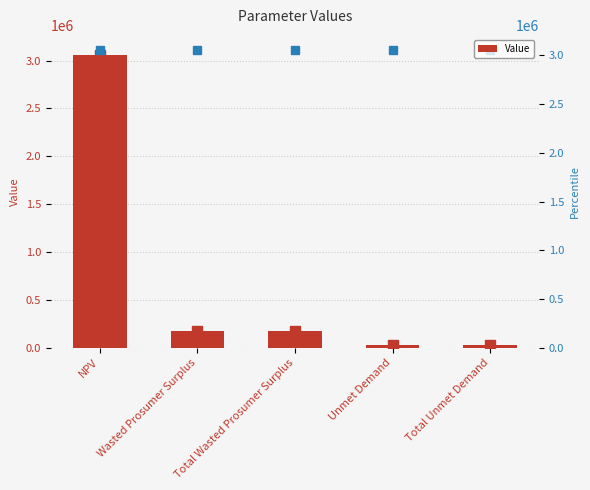

How many distinct data groups are displayed?

1